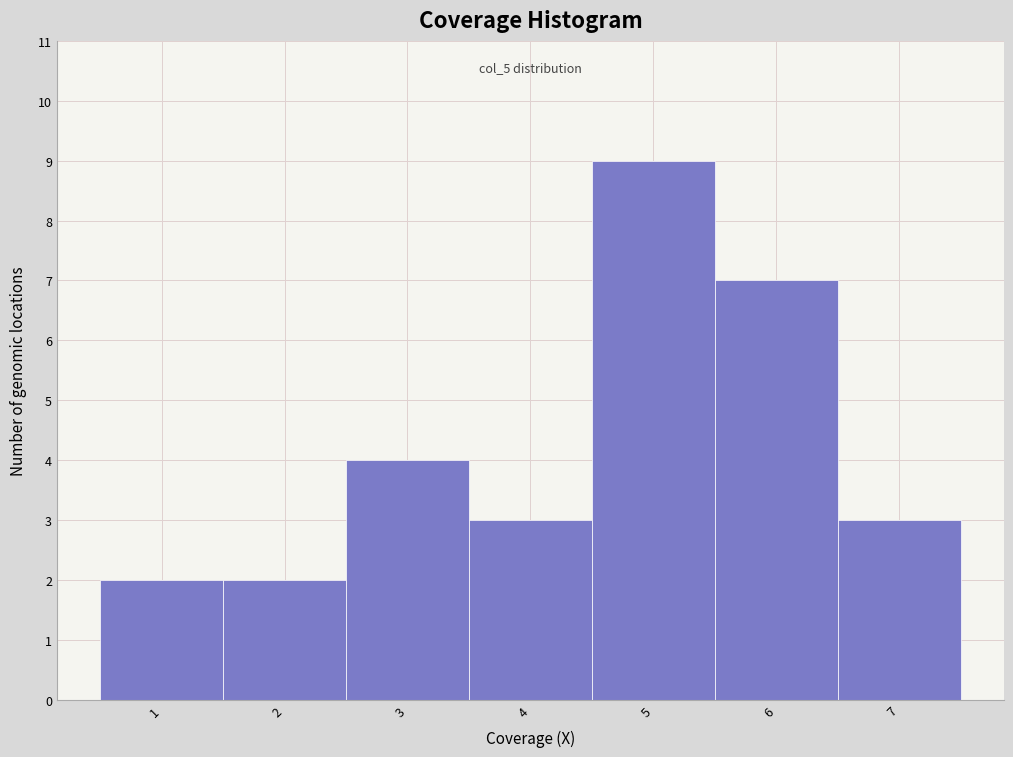

Over which range of the x-axis is the bar tallest?

4.5 to 5.5